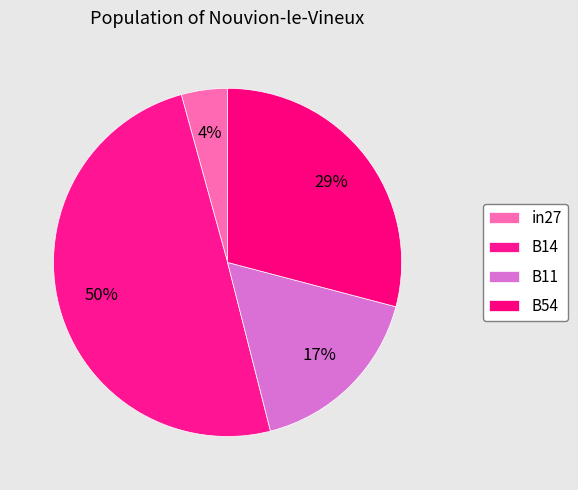

How many segments does this pie chart have?

4